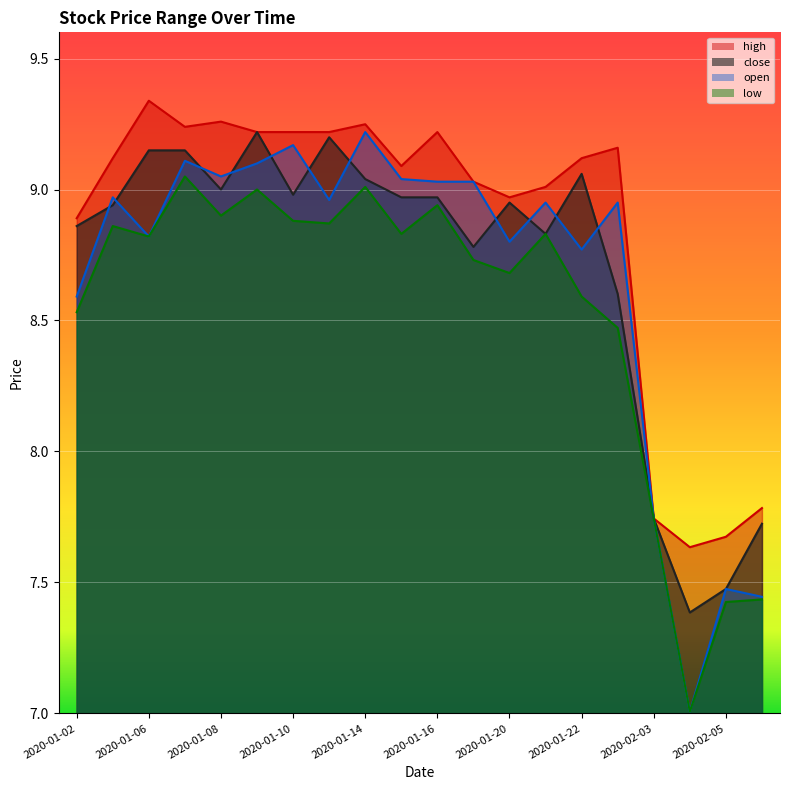

At which category does close reach its first local valley?

2020-01-08